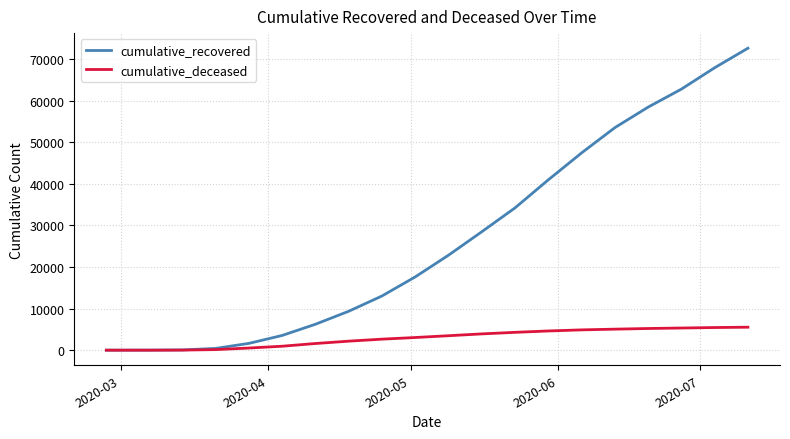

Which series has the largest total across all categories?

cumulative_recovered